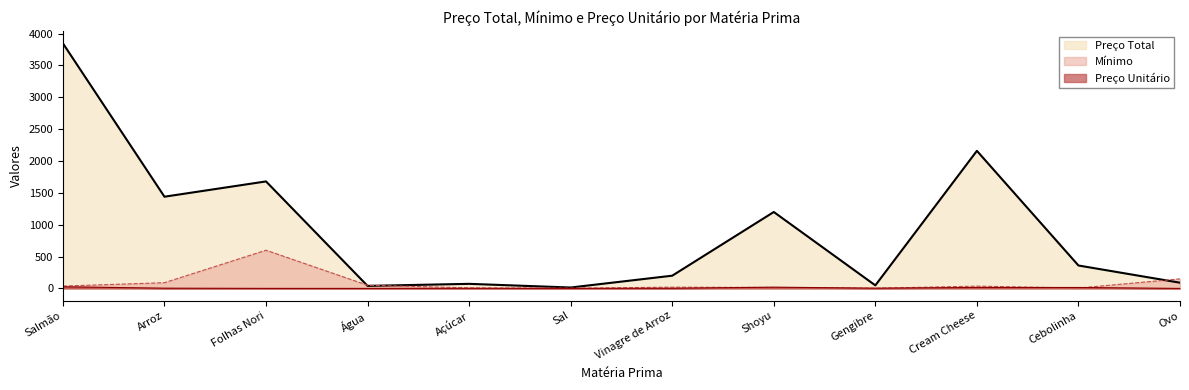

Which series has the largest range (max minus min)?

Preço Total